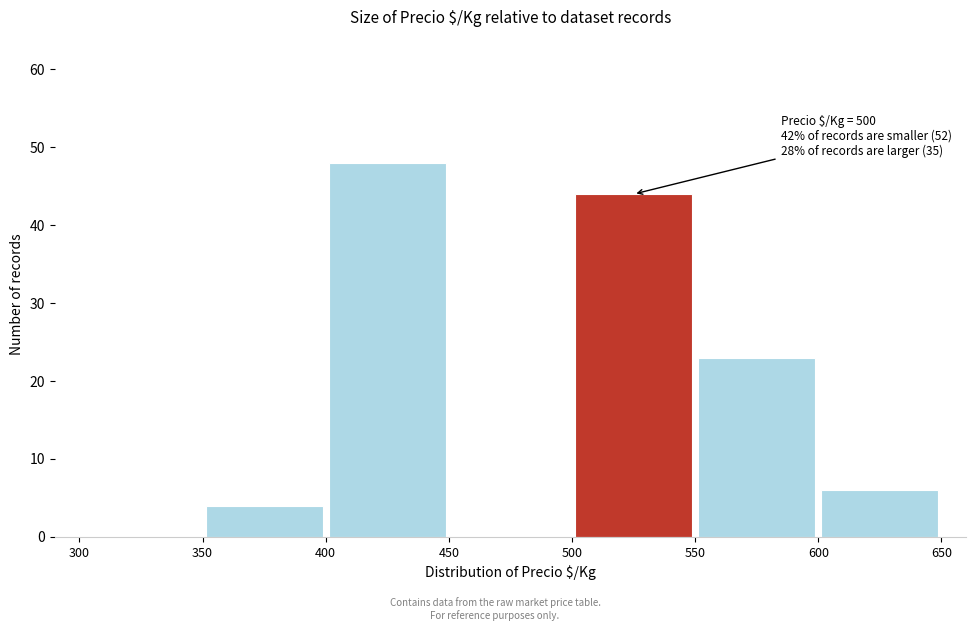

Over which range of the x-axis is the bar tallest?

400 to 450